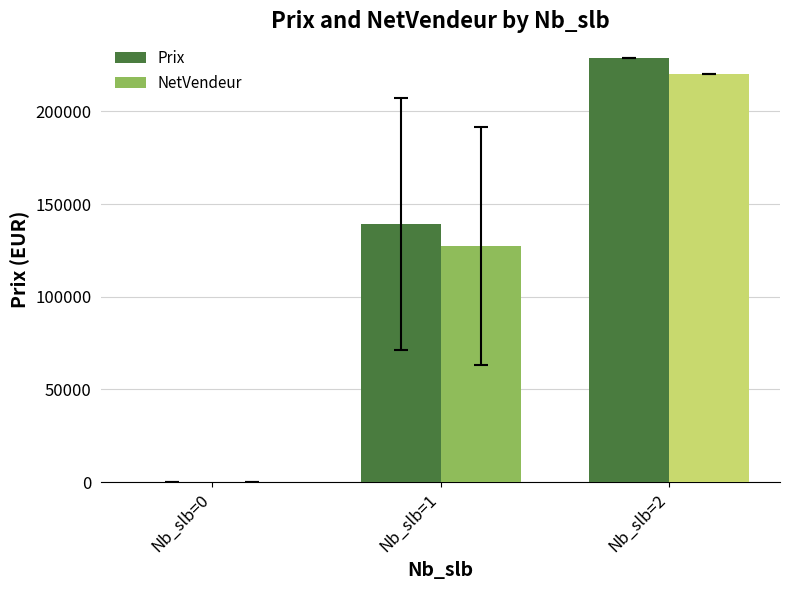

What are all the series names shown in the legend?

Prix, NetVendeur